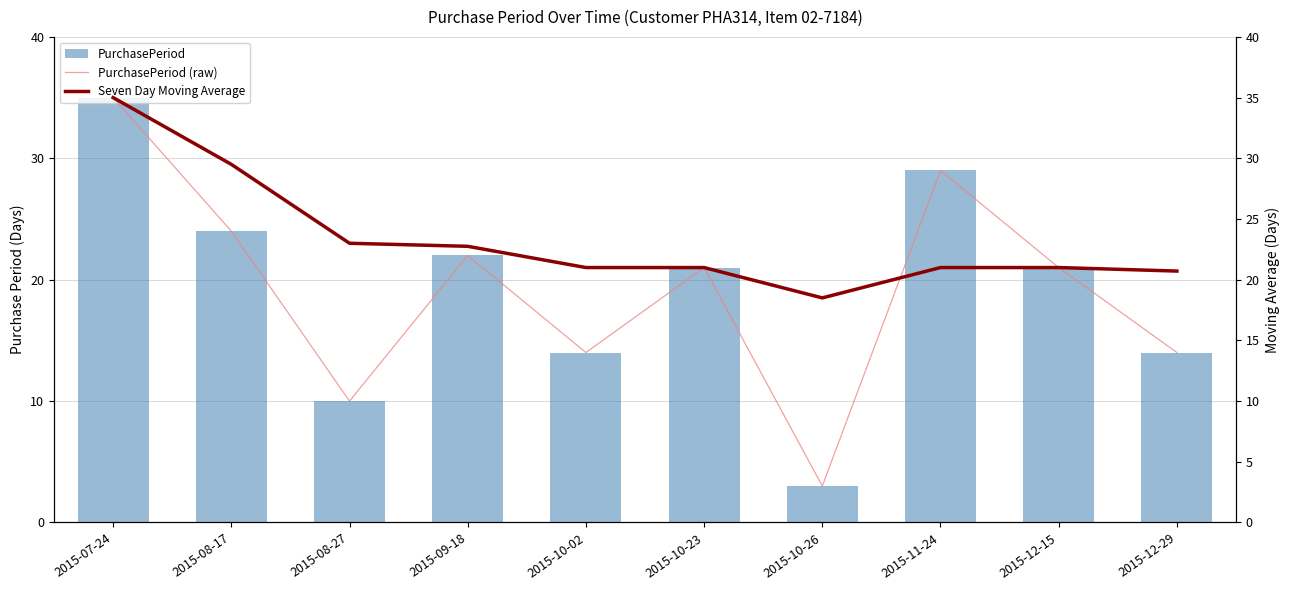

The Seven Day Moving Average series shows 18.2 at 2015-07-24. True or false?

False